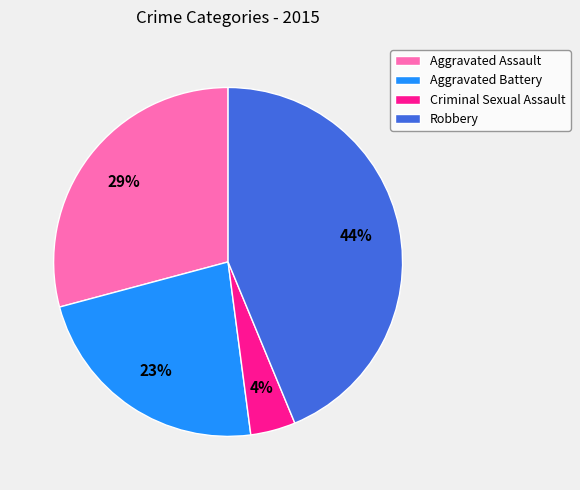

Do Aggravated Battery and Criminal Sexual Assault together represent more than half of the pie?

No